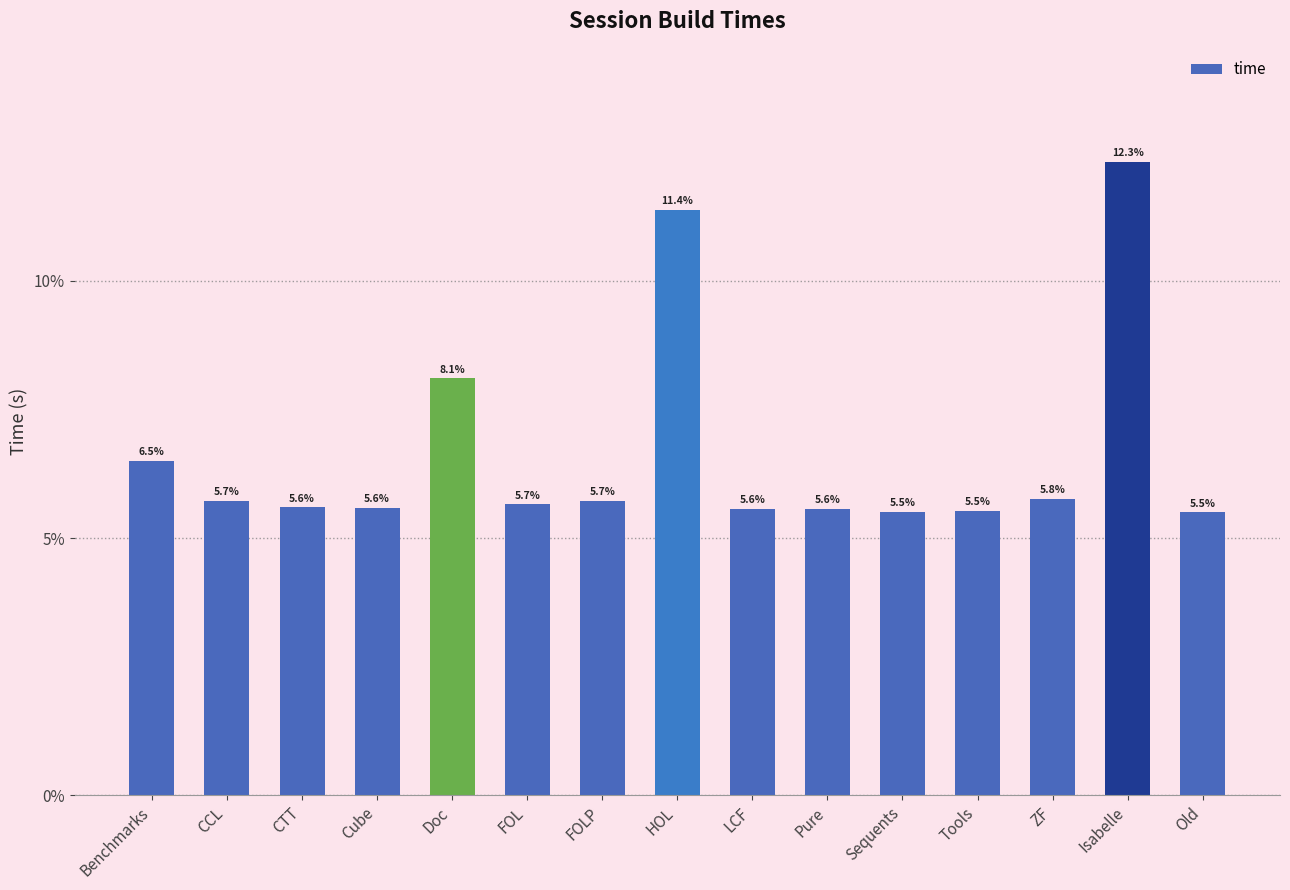

How many data points does each series have?

15